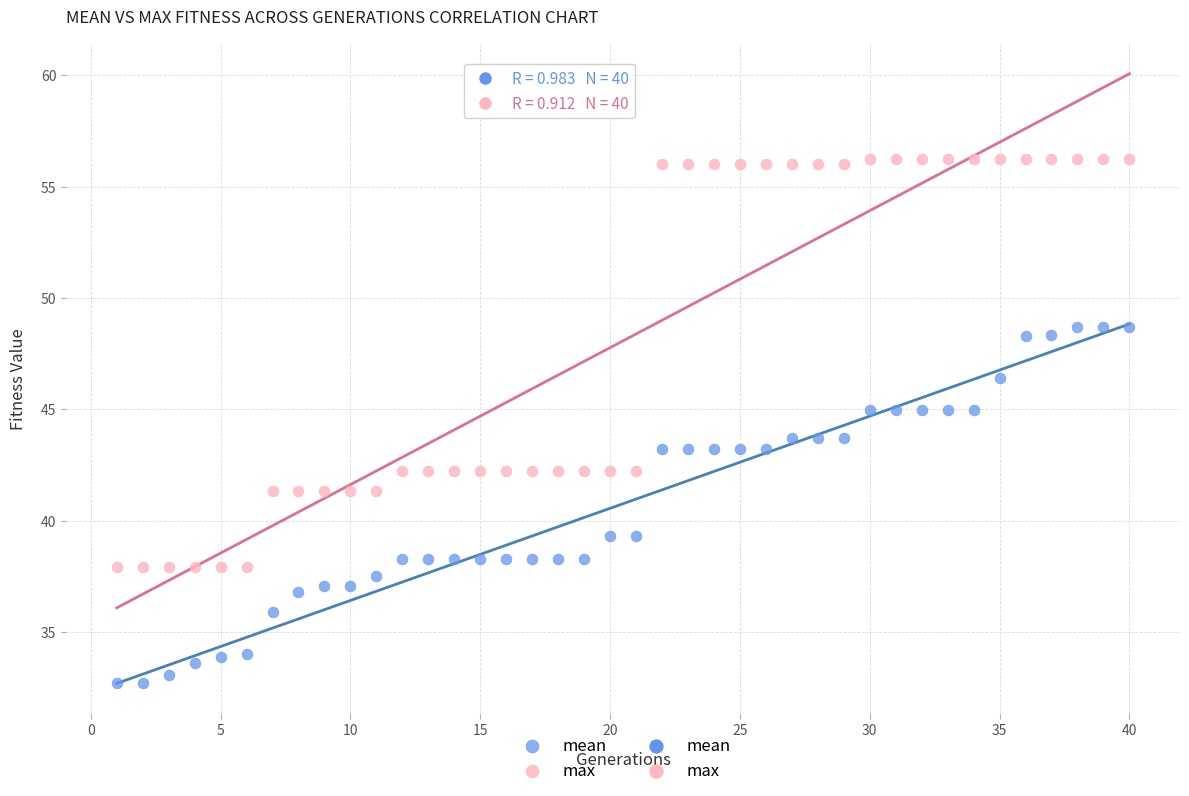

In the max series, what Y value is closest to 47?

42.2